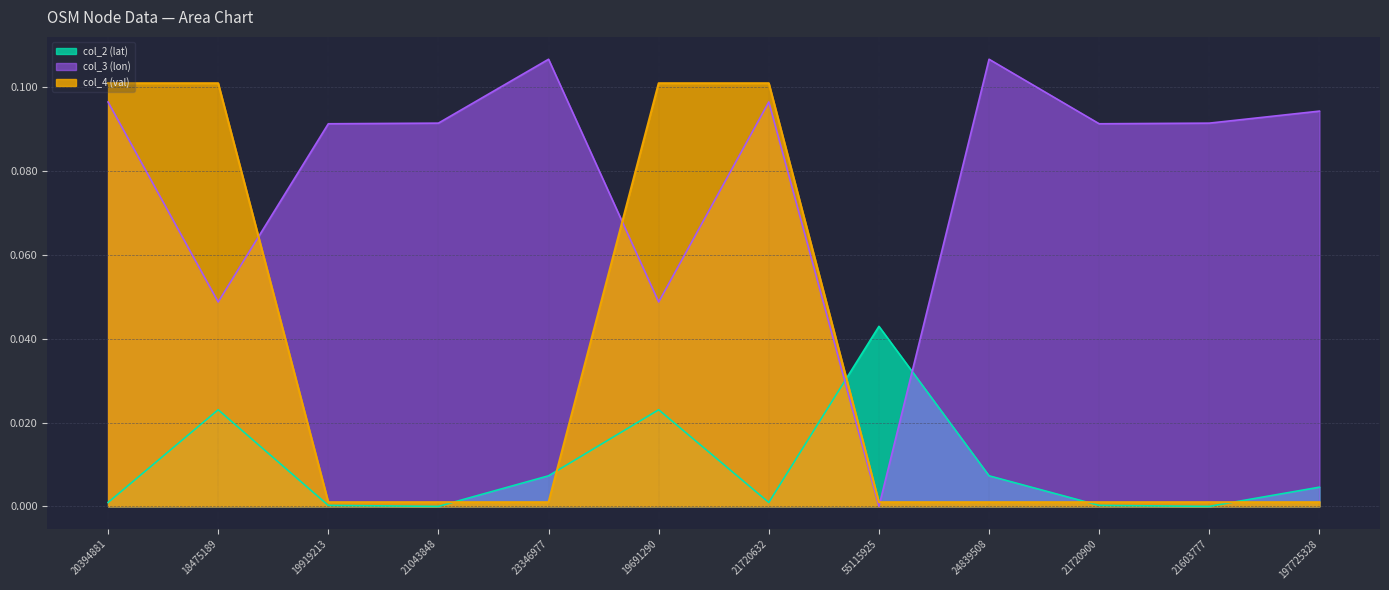

What is the difference between the second highest and minimum values in the col_4 (val) series?

0.1